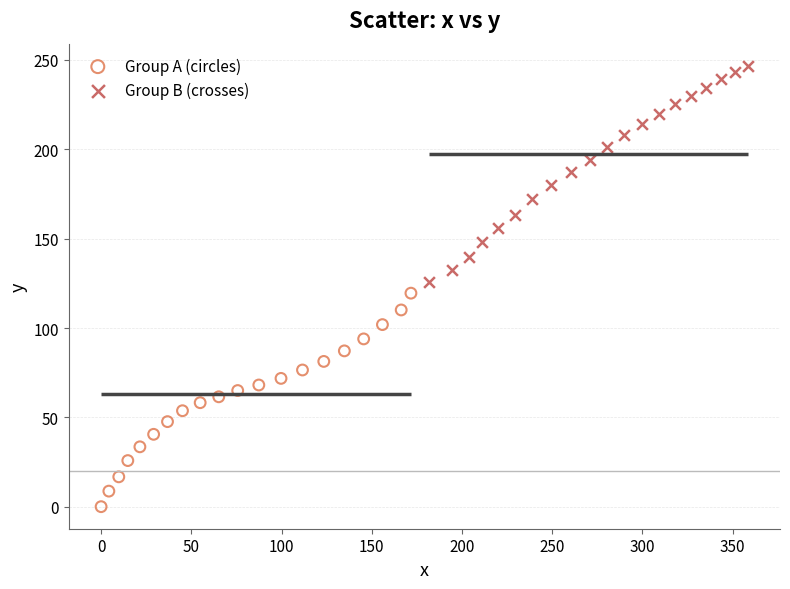

Which series has the largest Y range (max minus min)?

Group B (crosses)